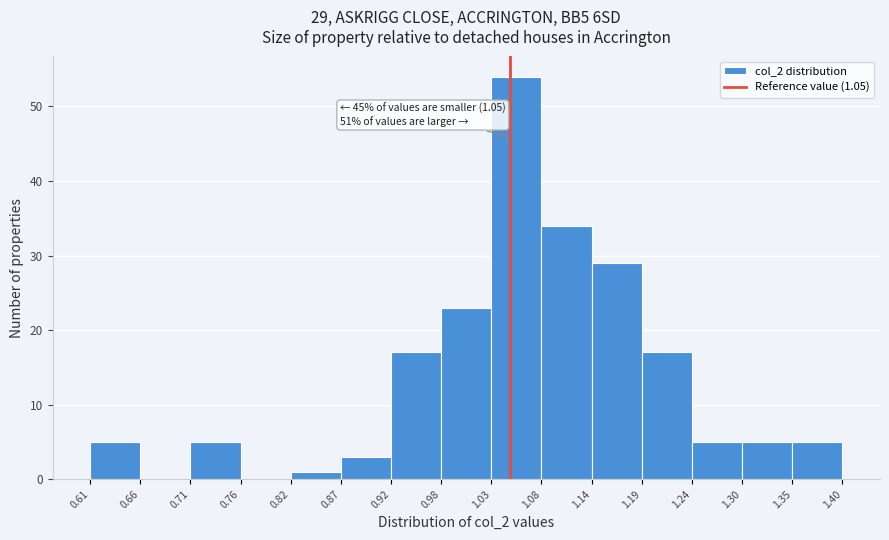

Over which range of the x-axis is the bar tallest?

1.03 to 1.08